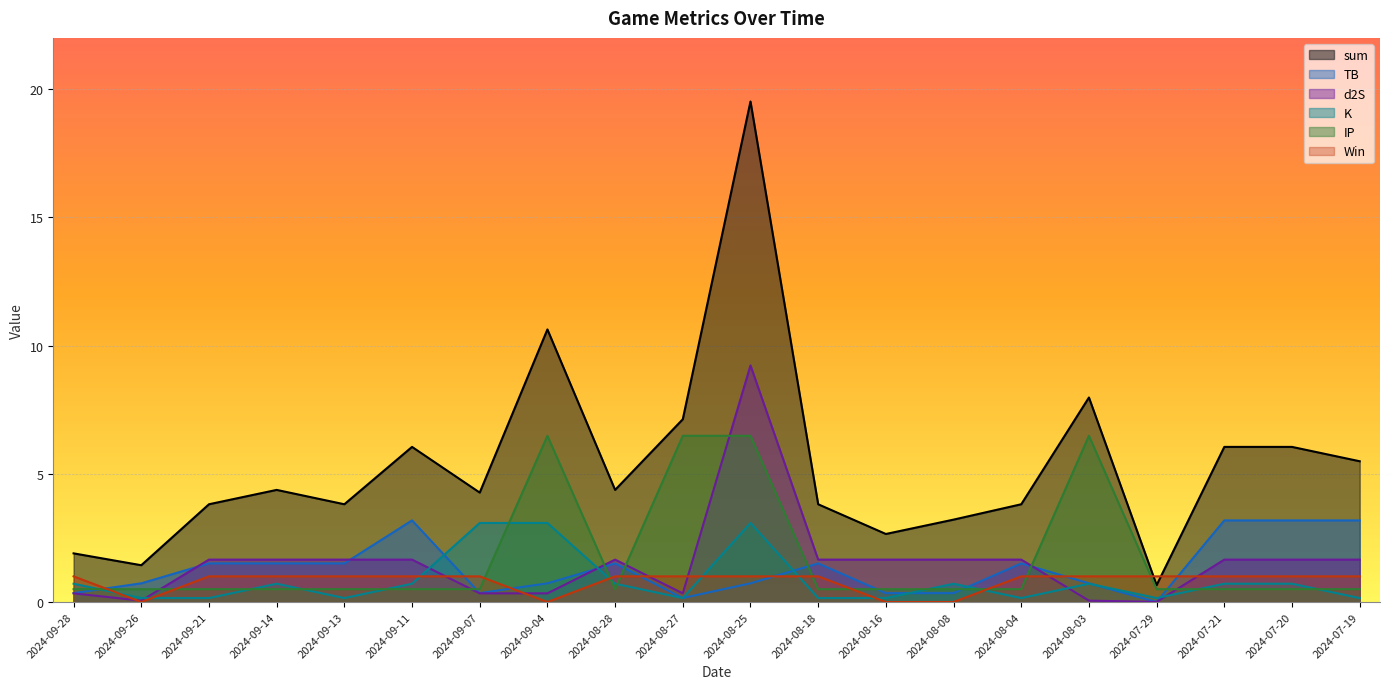

What is the average value of the K series?

0.8